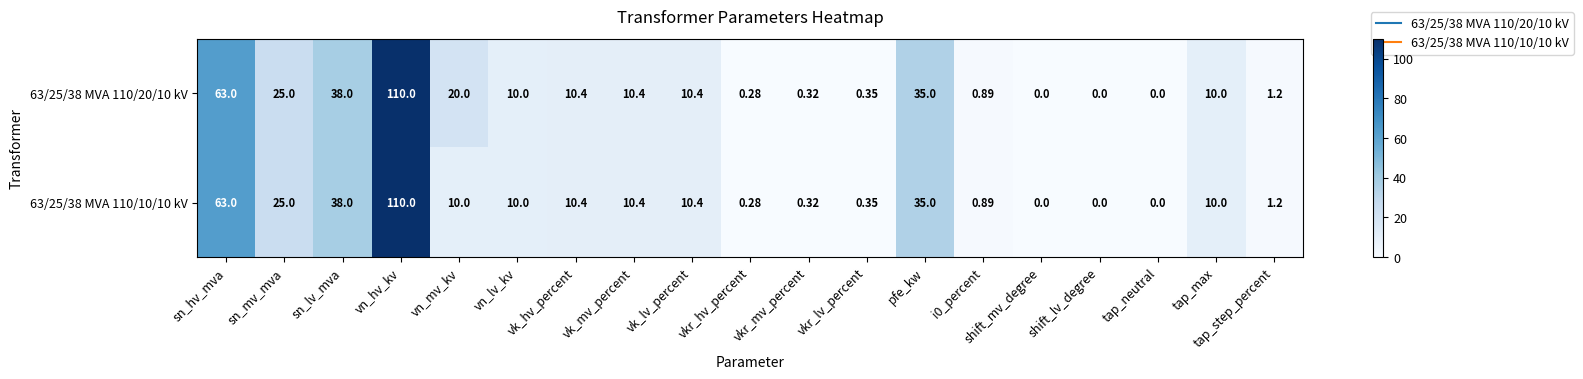

At which label is 63/25/38 MVA 110/10/10 kV closest to 55?

sn_hv_mva